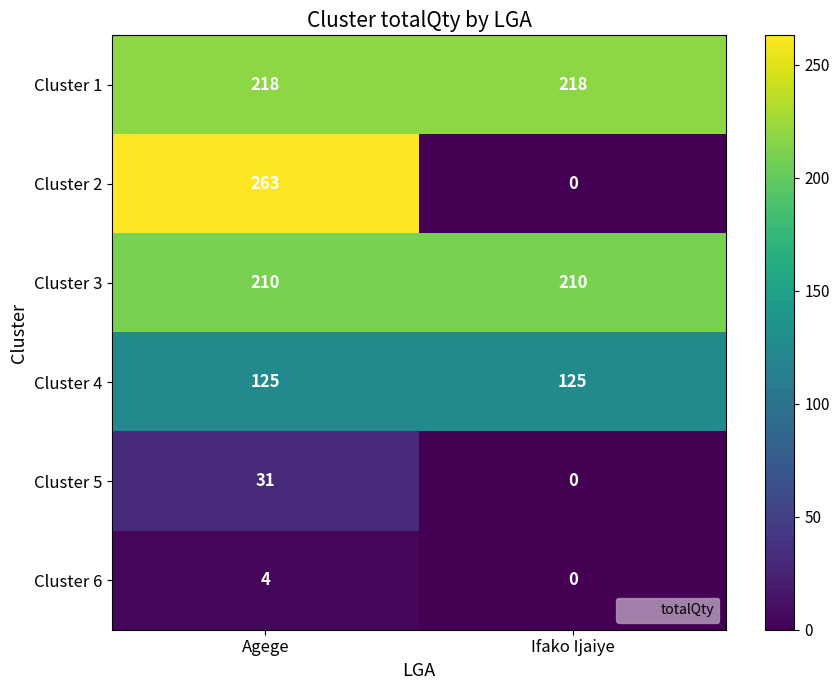

What is the sum of all Cluster 5 values?

31